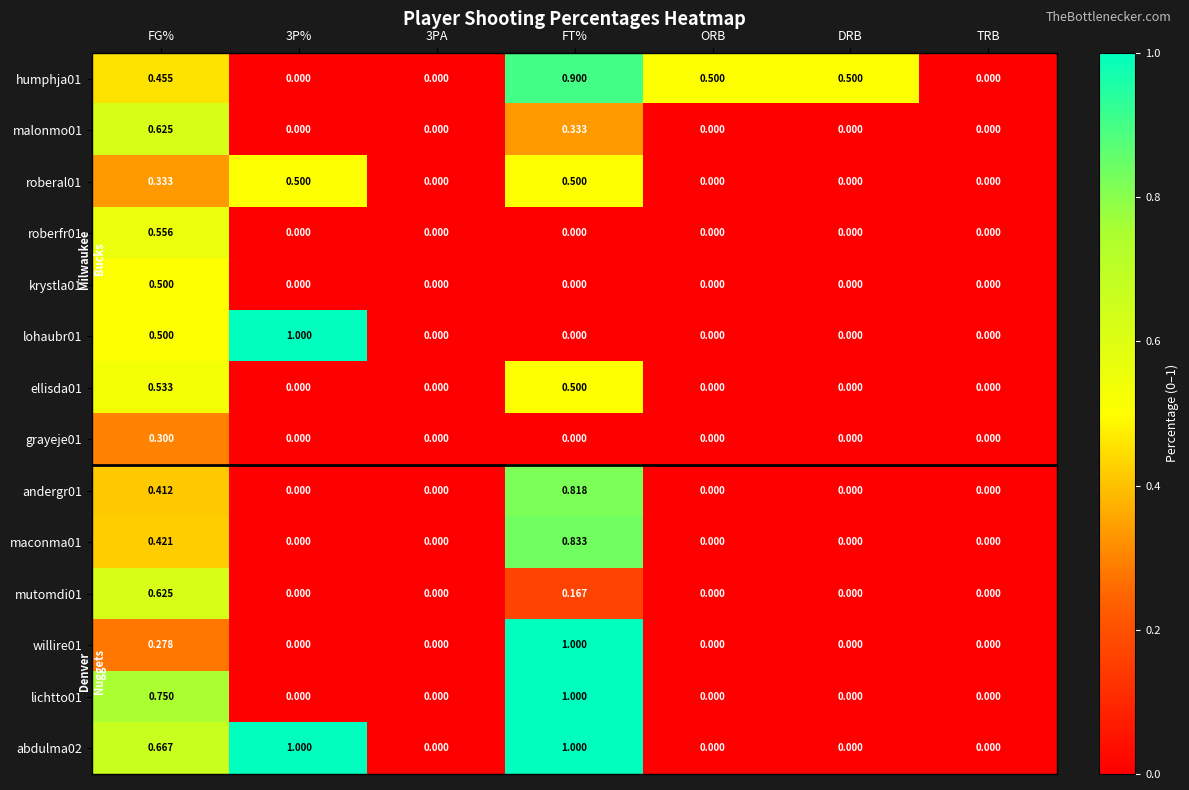

Which category has the highest value in the humphja01 series?

FT%